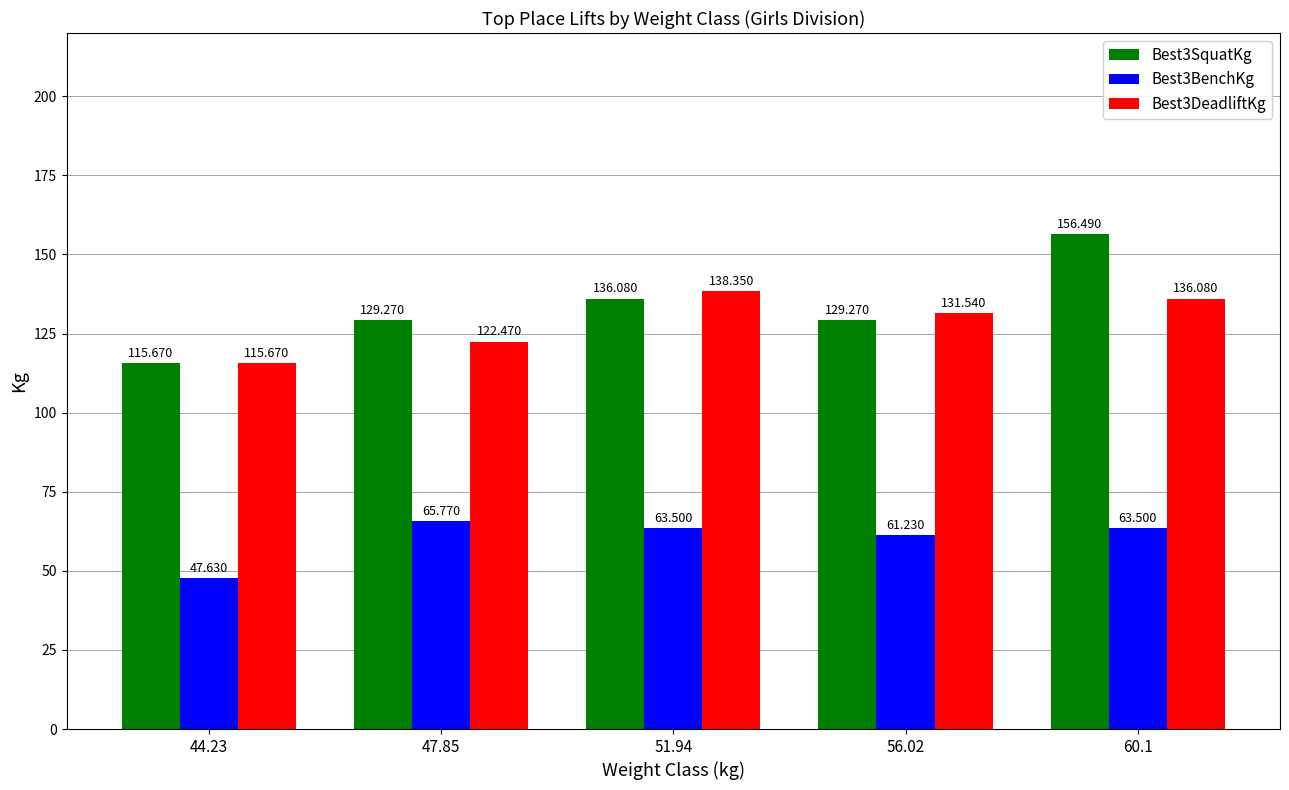

What are all the series names shown in the legend?

Best3SquatKg, Best3BenchKg, Best3DeadliftKg